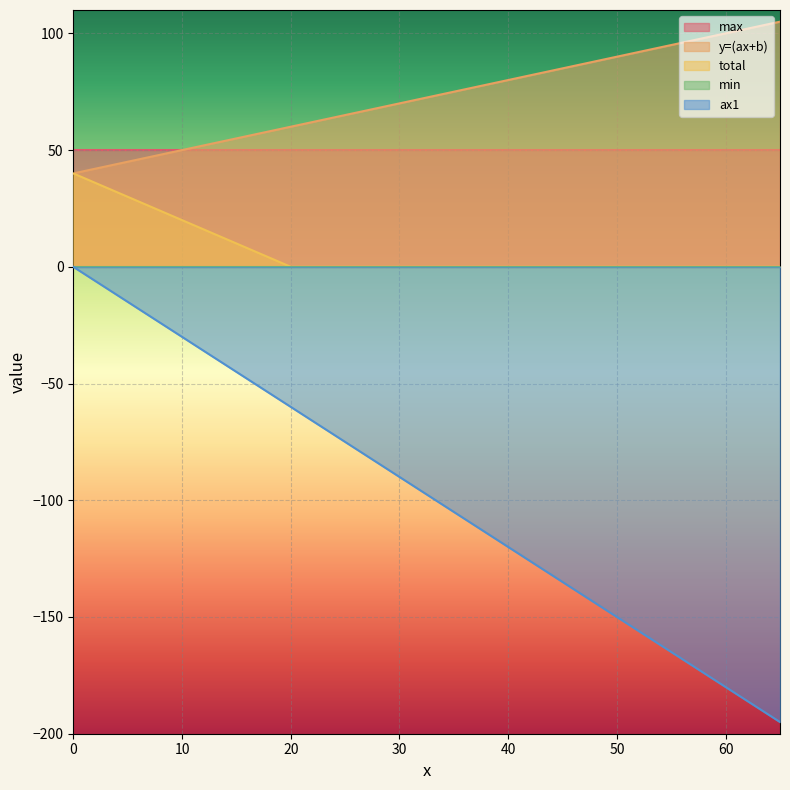

True or false: total and y=(ax+b) cross at least once.

False